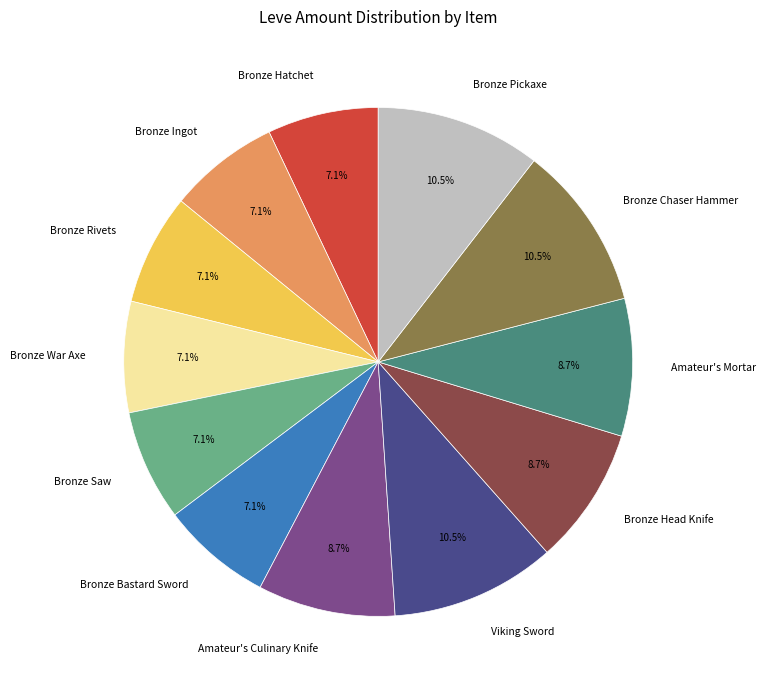

The Viking Sword slice represents 17% of the pie. True or false?

False